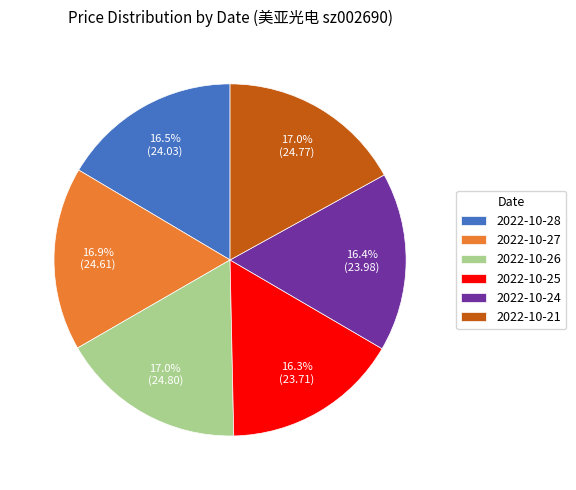

To the nearest percent, what is the combined percentage of 2022-10-27 and 2022-10-24?

33%